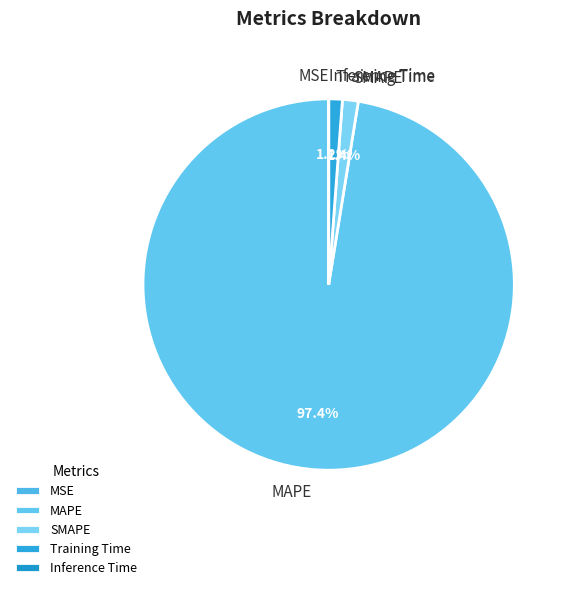

Is it true that SMAPE is 1% of the pie?

True